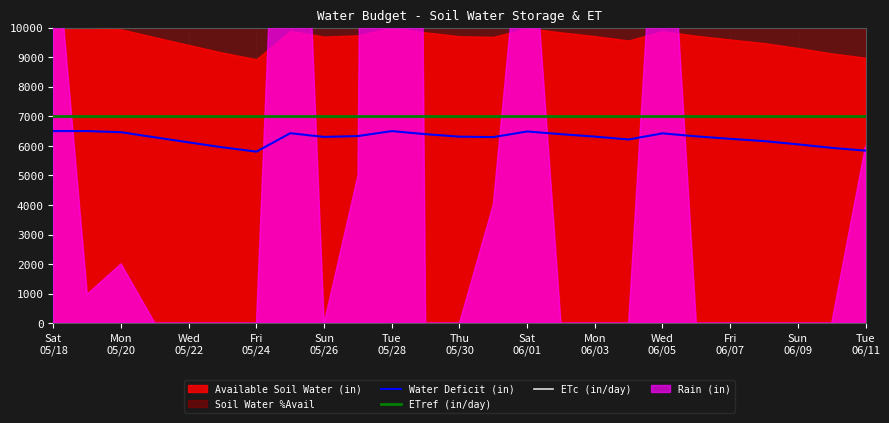

What is the lowest value of the Water Deficit (in) series?

5805.1